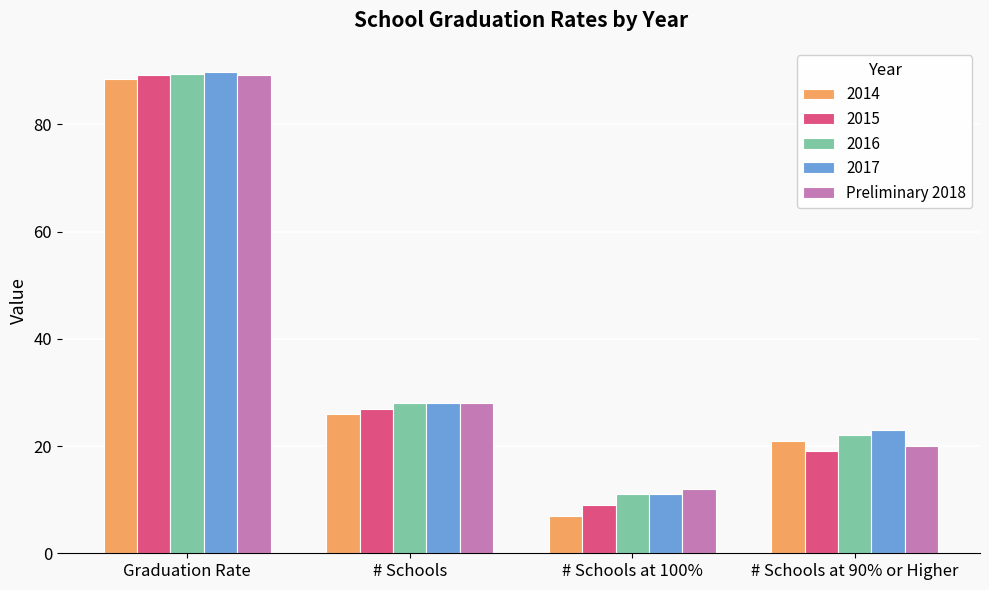

What is the greatest value displayed?

89.8